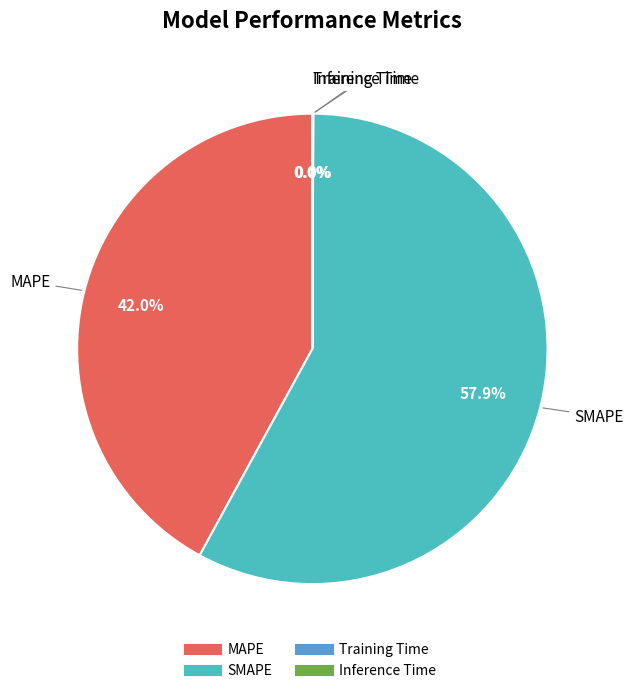

How much of the chart is everything except MAPE?

58.0%